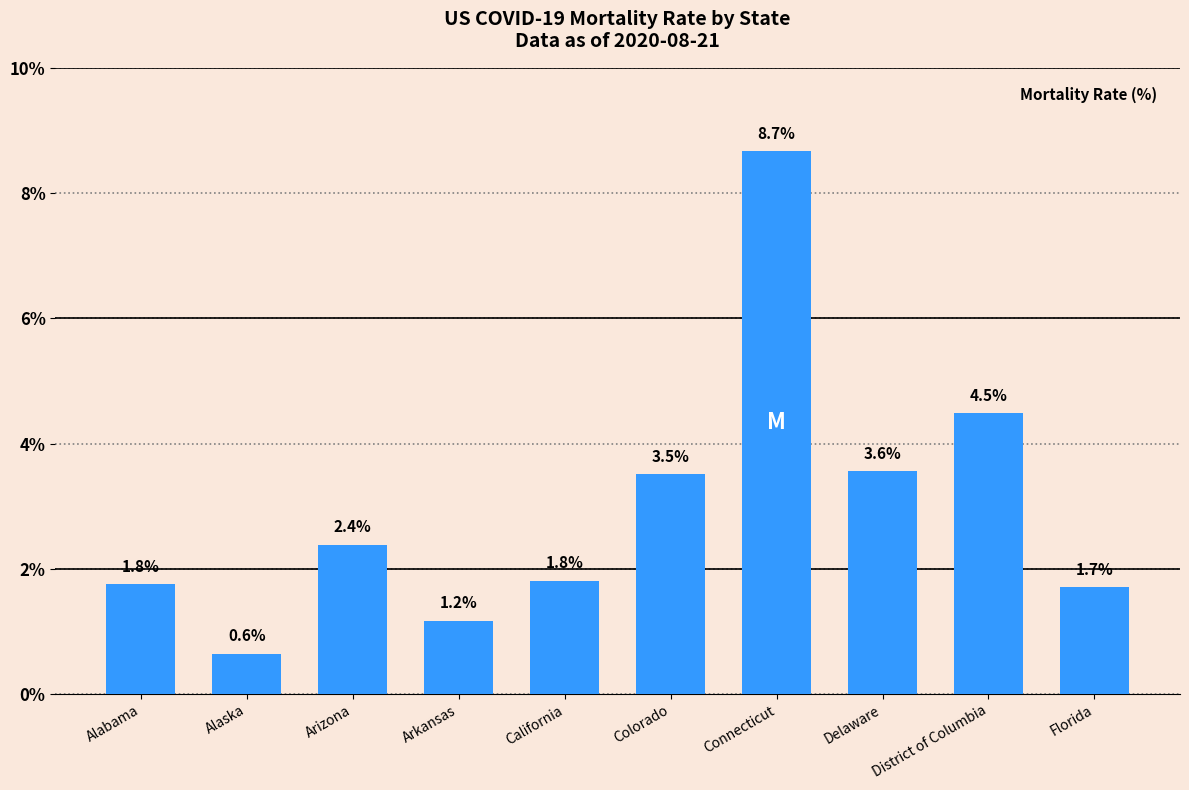

Does the chart contain any negative values?

No